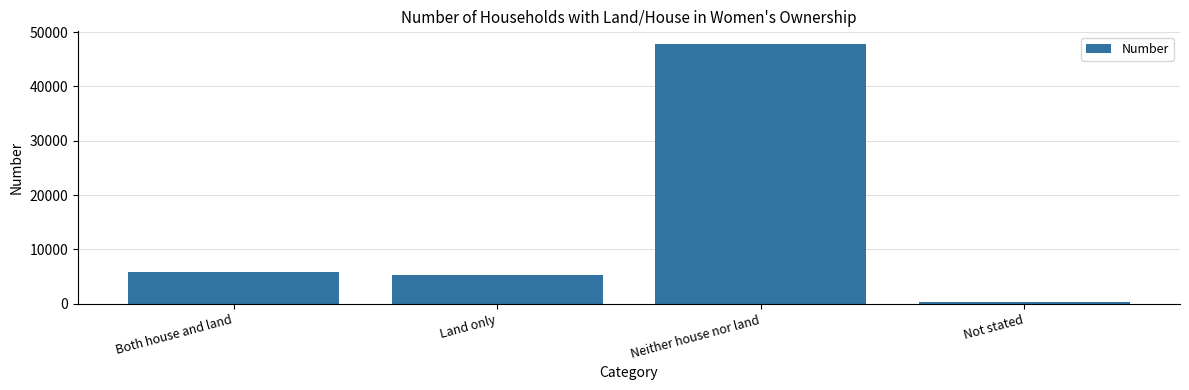

How many bars are there in total?

4